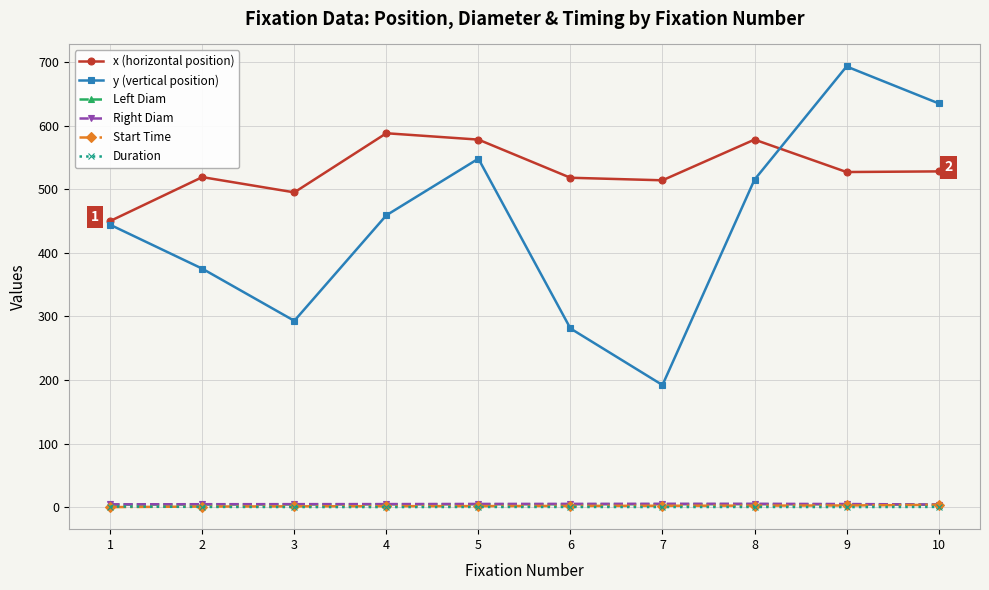

Which series changed the most between 4 and 7?

y (vertical position)